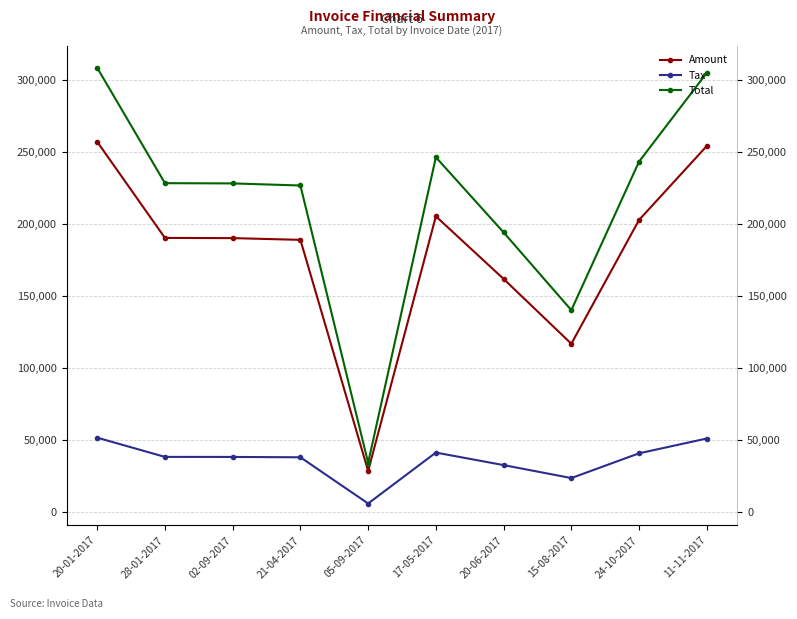

Which has a higher value, 17-05-2017 or 02-09-2017?

17-05-2017